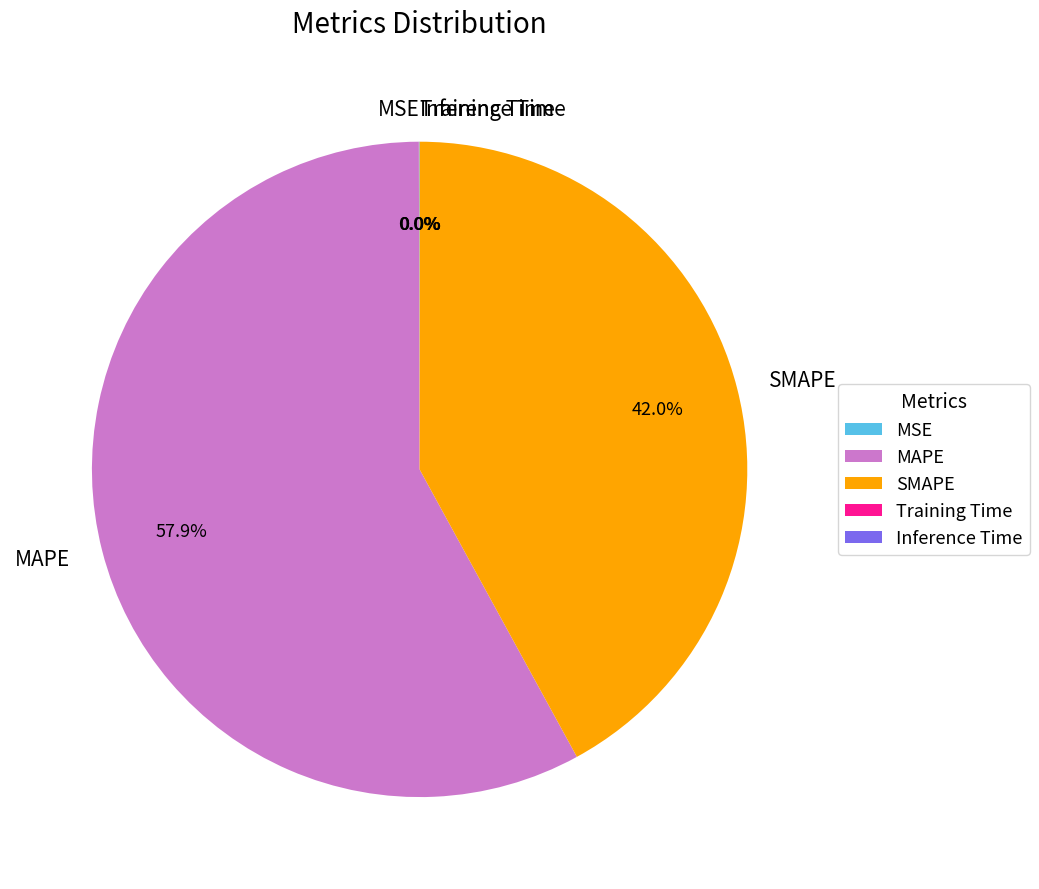

How much of the chart is everything except SMAPE?

58.0%